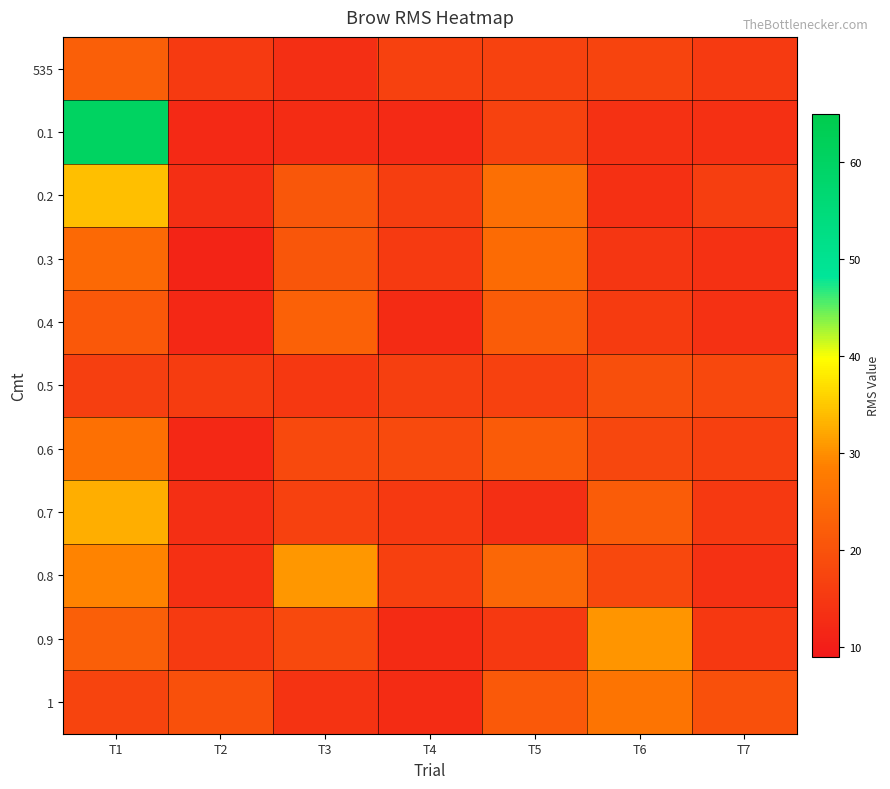

Rank the series at T3 from highest to lowest value.

0.8, 0.4, 0.2, 0.3, 0.6, 0.9, 0.7, 0.5, 1, 535, 0.1